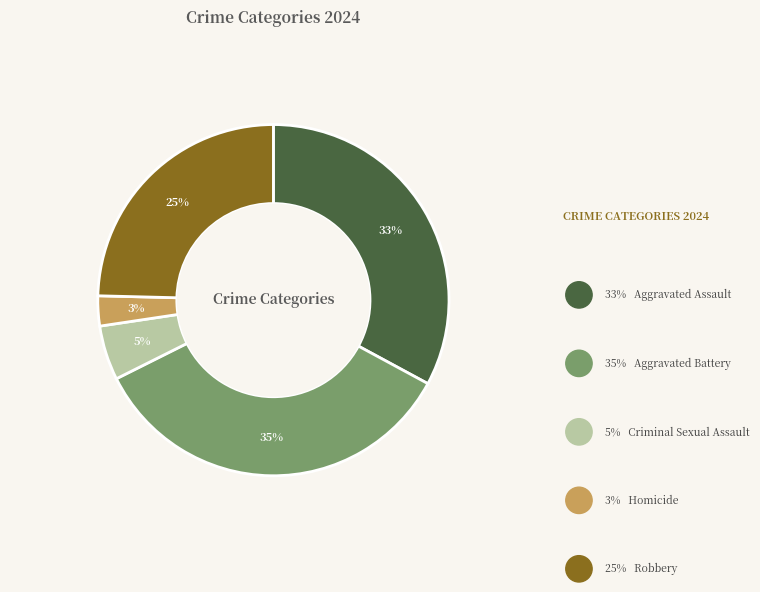

To the nearest percent, what is the difference between the largest and smallest slice percentages?

32%